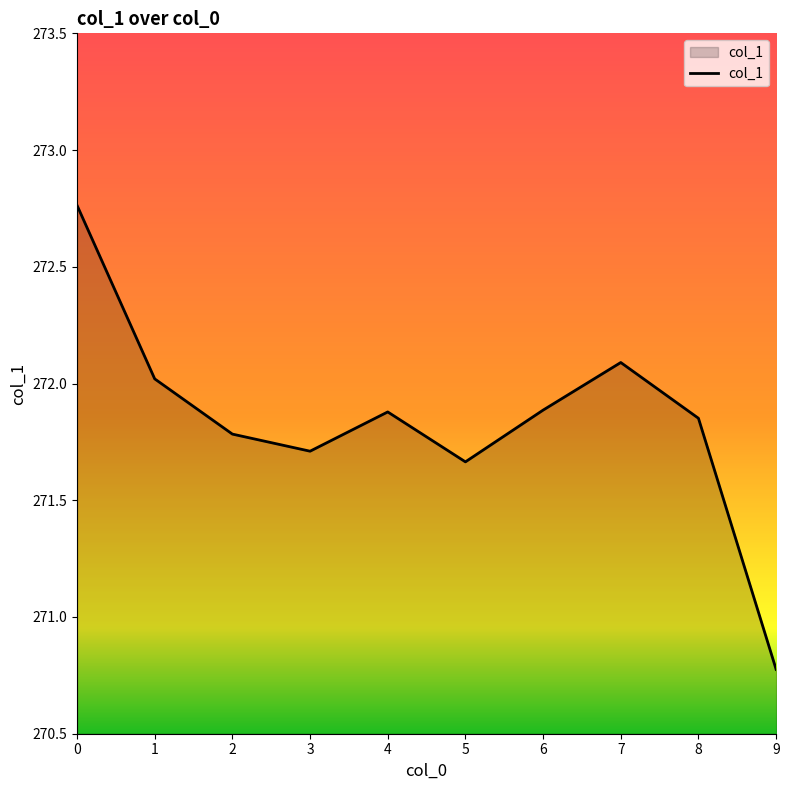

What is the difference between the maximum and minimum values?

2.0